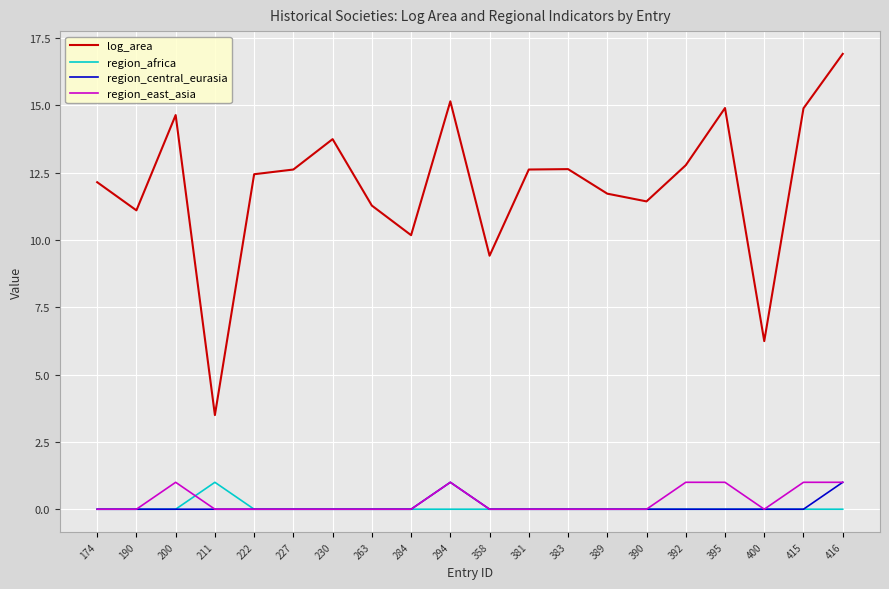

What is the maximum value shown in the chart?

16.9